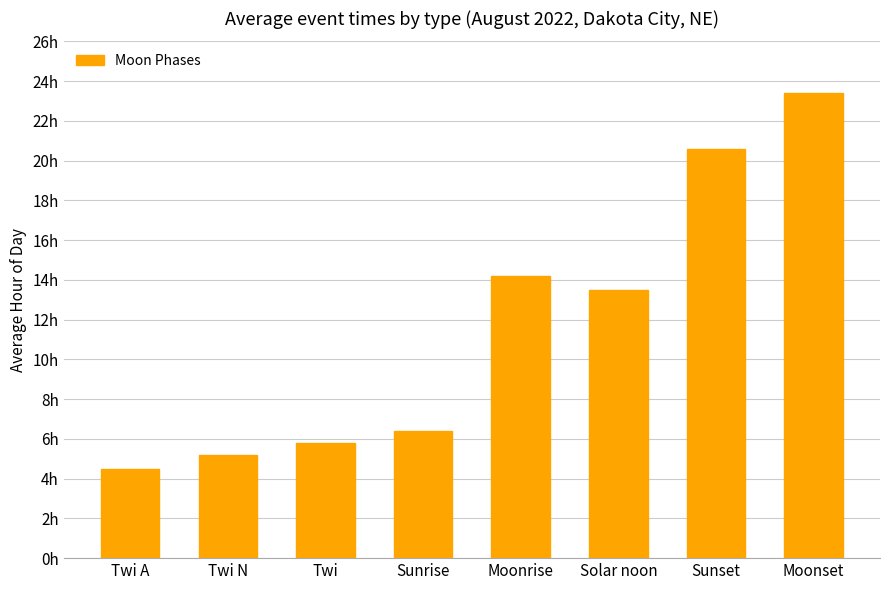

What value does the data have at Solar noon?

13.5